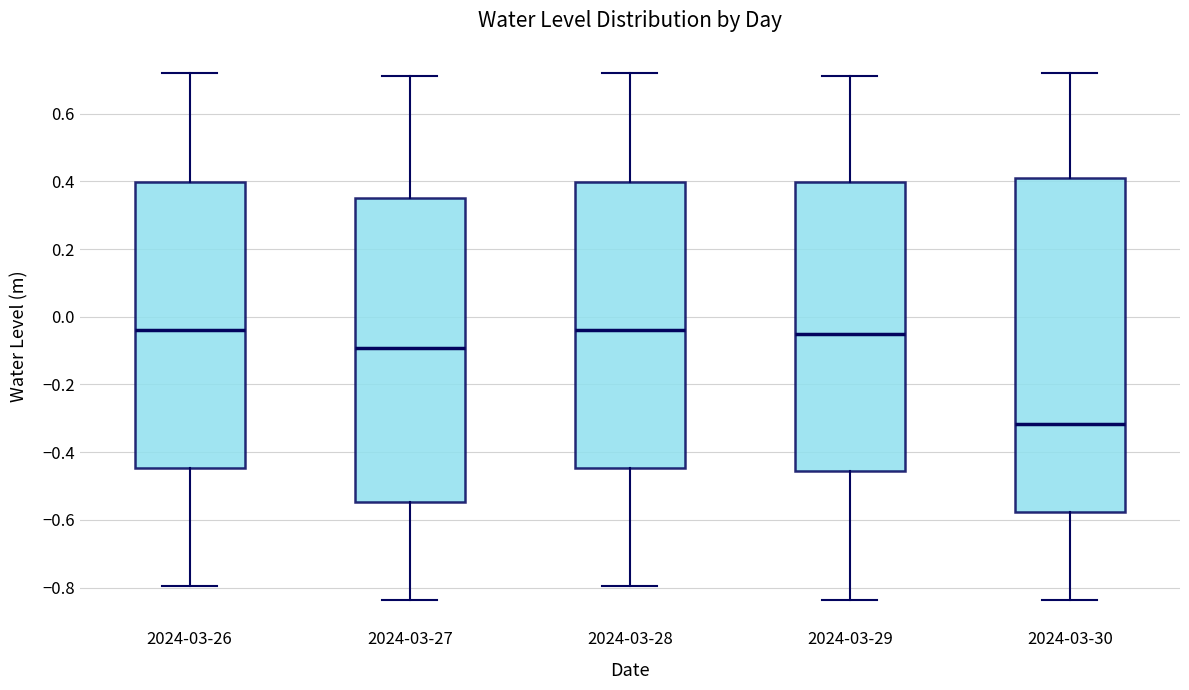

Reading left to right, read every box against the y-axis: the position of its median line, the range the box covers, and the ends of its whiskers. The values are not printed on the chart, so give them approximately, as read against the axis.

2024-03-26: median -0.04, box -0.44 to 0.40, whiskers -0.80 to 0.72
2024-03-27: median -0.10, box -0.54 to 0.36, whiskers -0.84 to 0.72
2024-03-28: median -0.04, box -0.44 to 0.40, whiskers -0.80 to 0.72
2024-03-29: median -0.06, box -0.46 to 0.40, whiskers -0.84 to 0.72
2024-03-30: median -0.32, box -0.58 to 0.42, whiskers -0.84 to 0.72